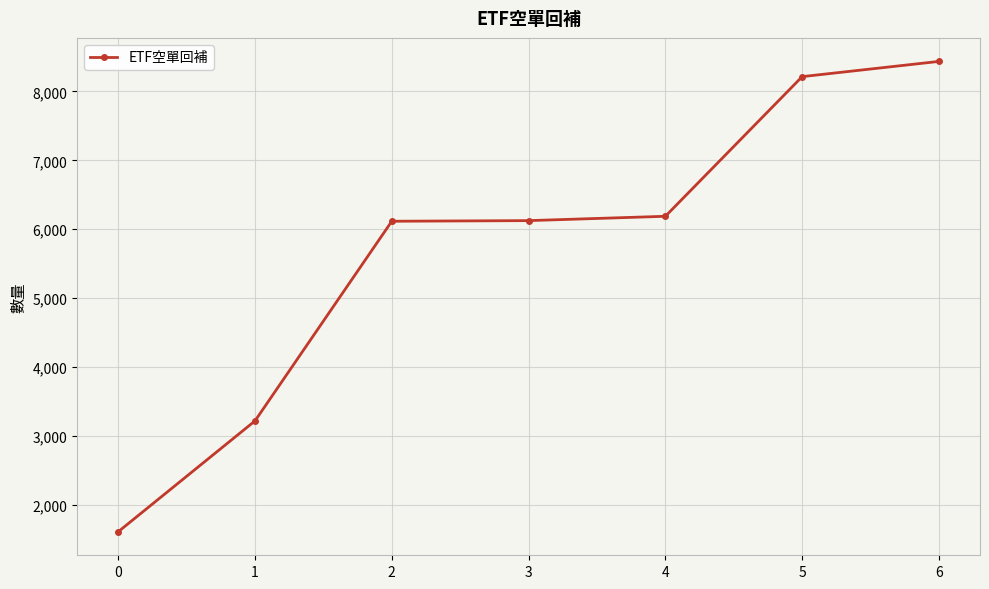

Does the chart have visible grid lines?

Yes